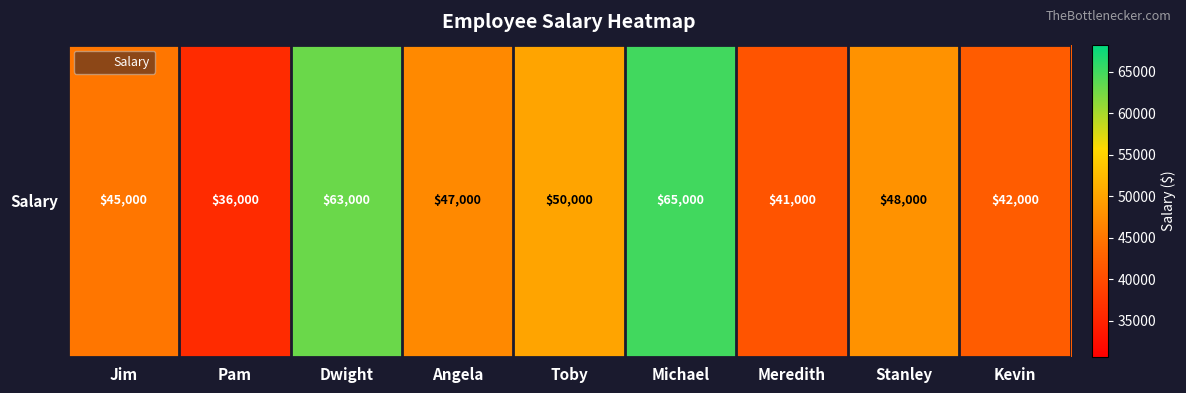

How many values are below 47000?

4